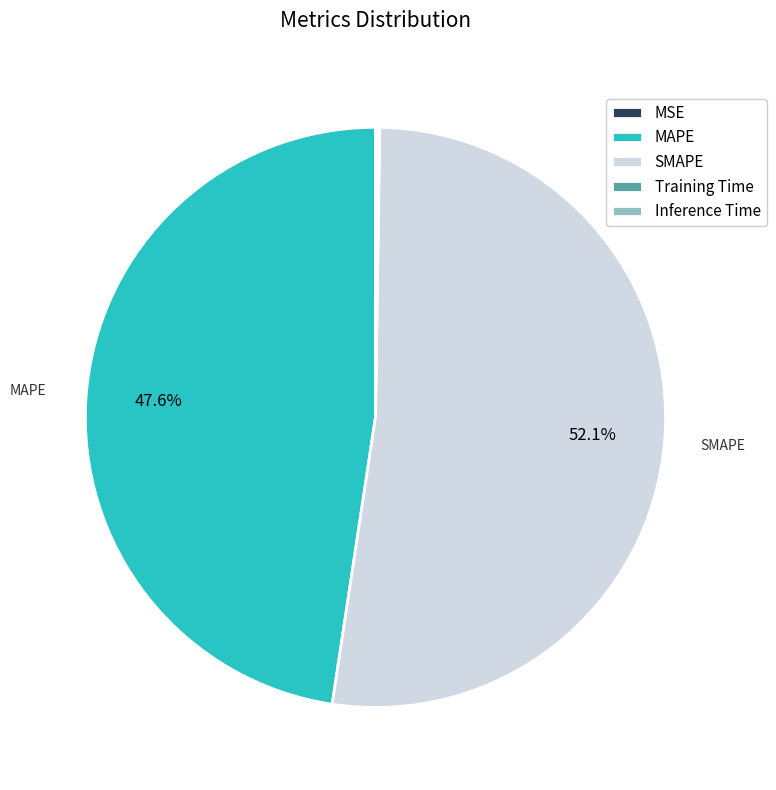

What is the majority slice?

SMAPE